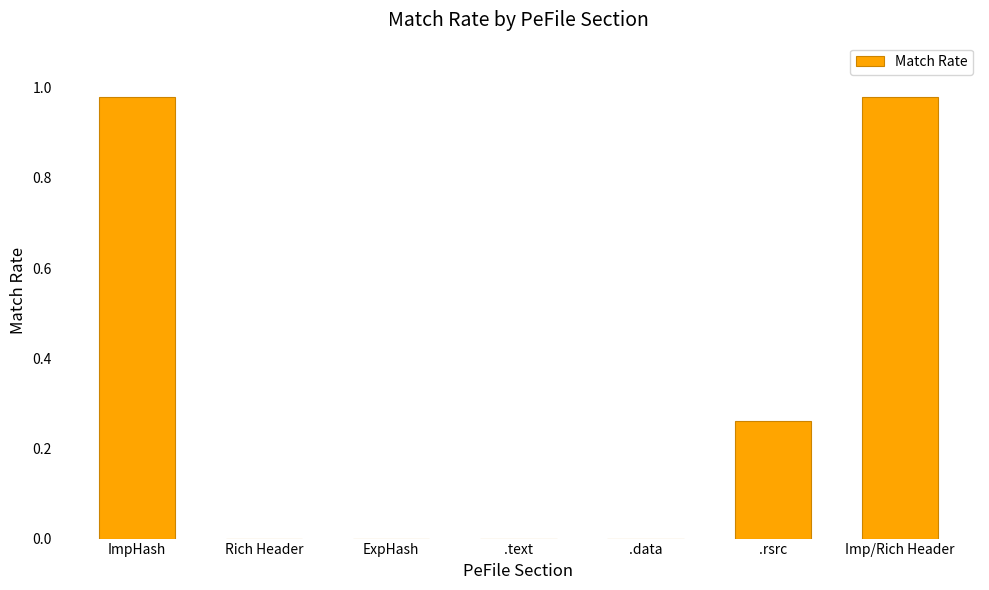

True or false: the data shows 0.3 at Rich Header.

False